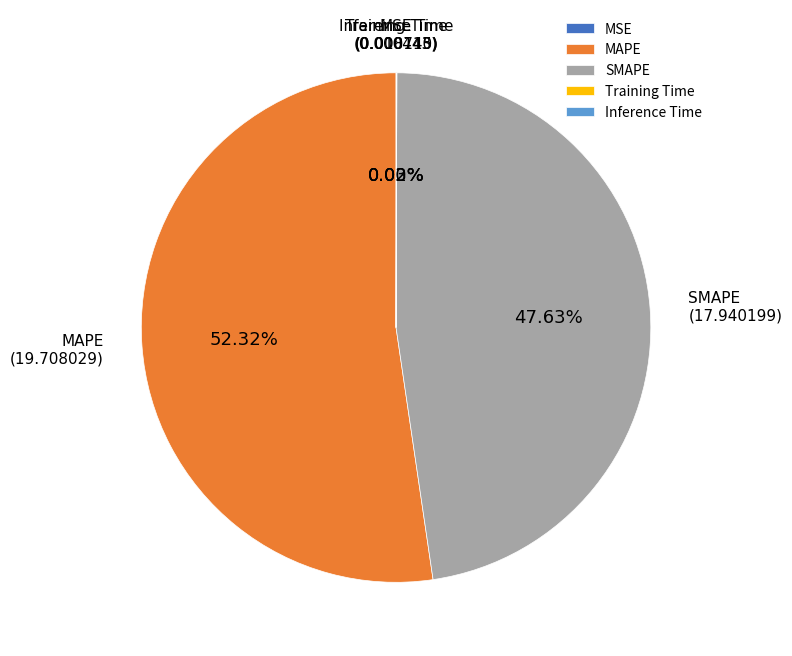

To the nearest percent, what is the difference between the largest and smallest slice percentages?

52%